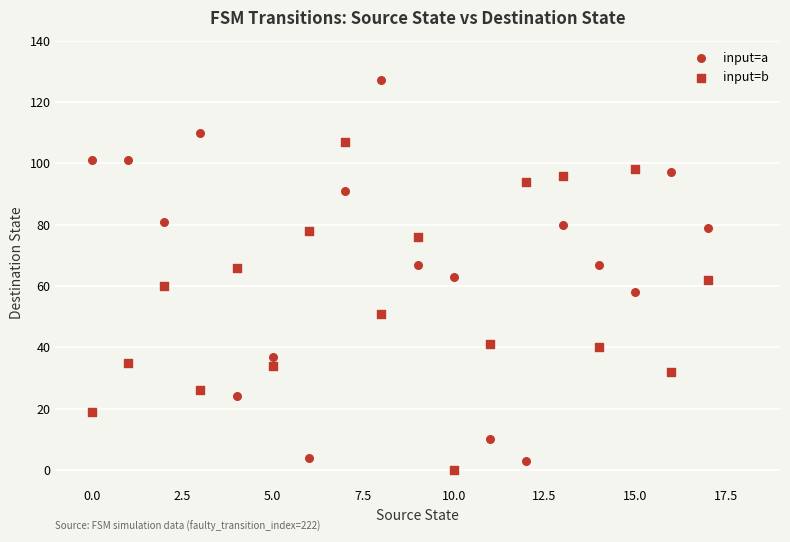

How many points are shown in the scatter plot?

36